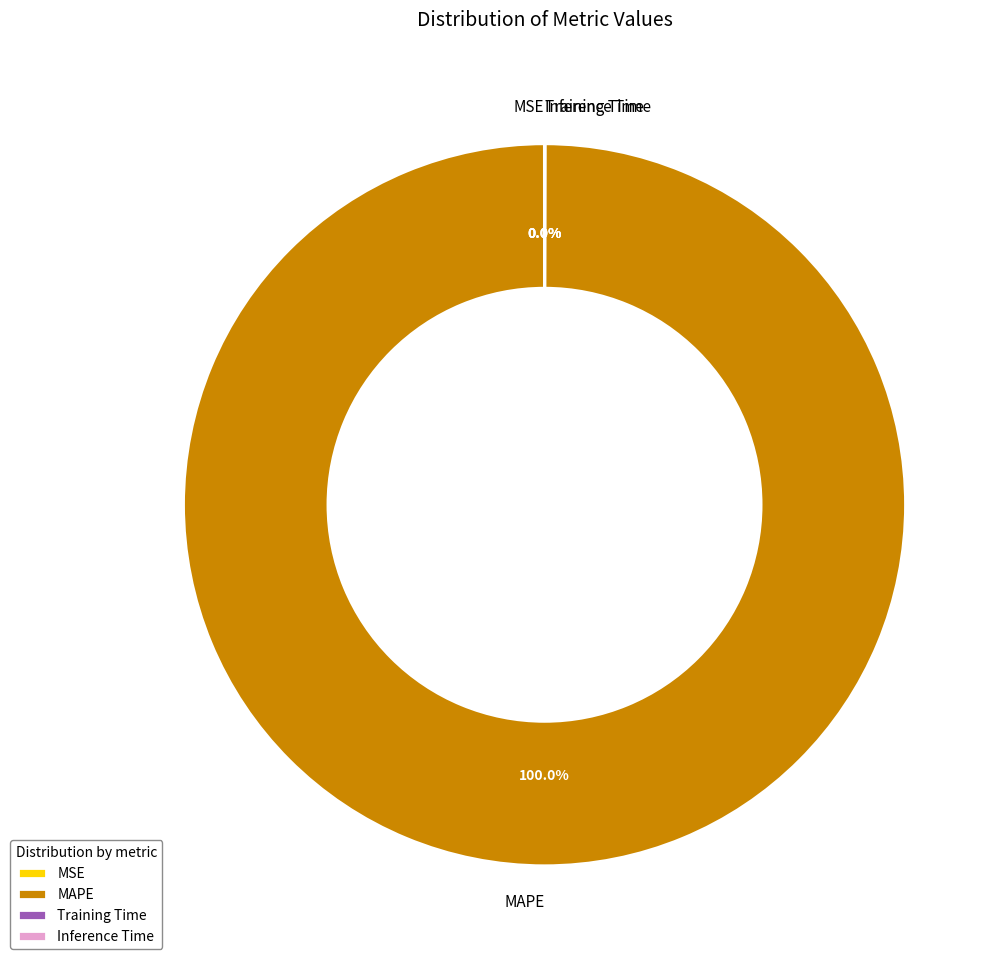

Is it true that MAPE is 92% of the pie?

False